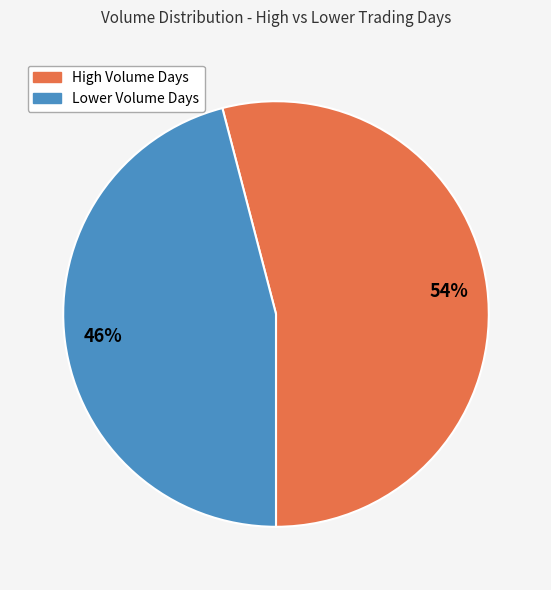

To the nearest percent, what is the average slice percentage?

50%